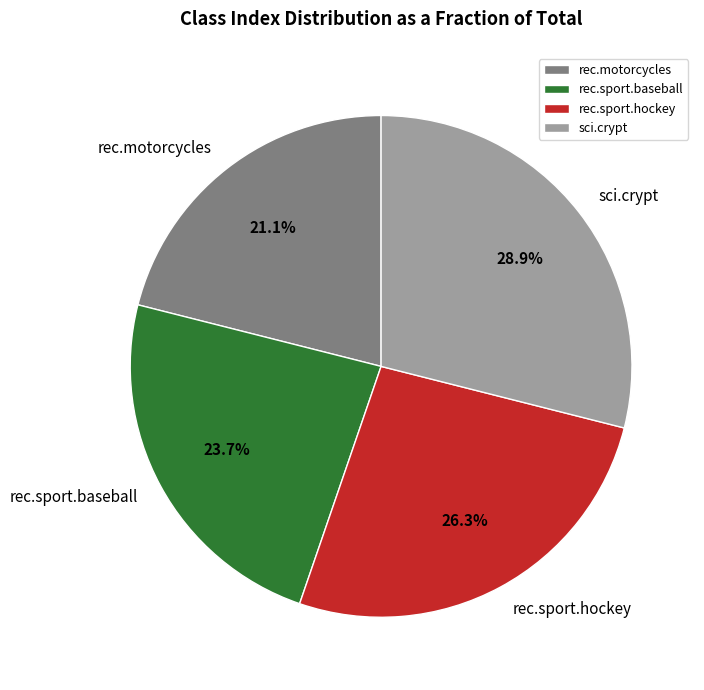

How many segments does this pie chart have?

4